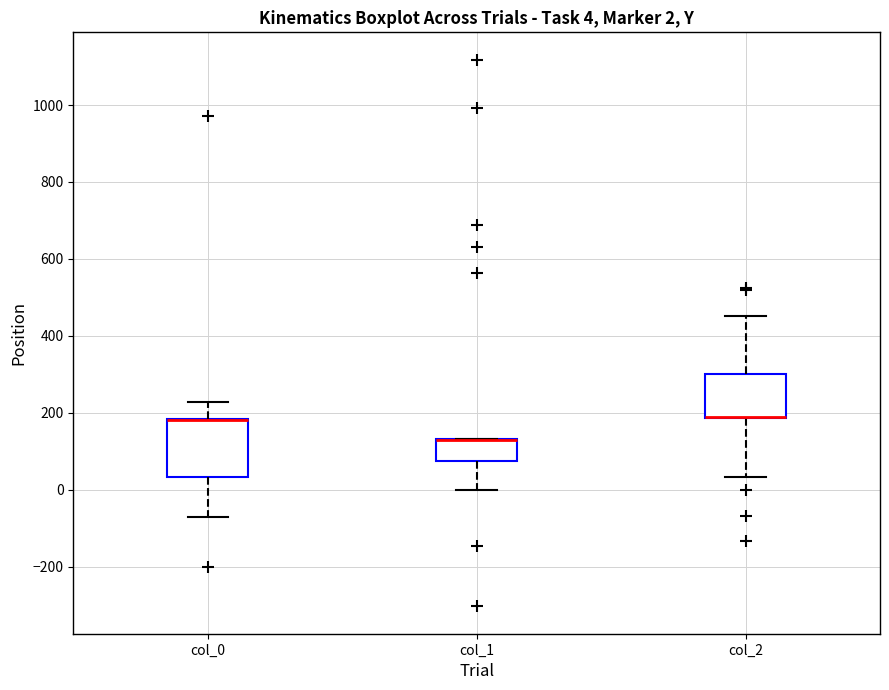

Comparing the boxes themselves (not the whiskers), which one is the tallest?

col_0